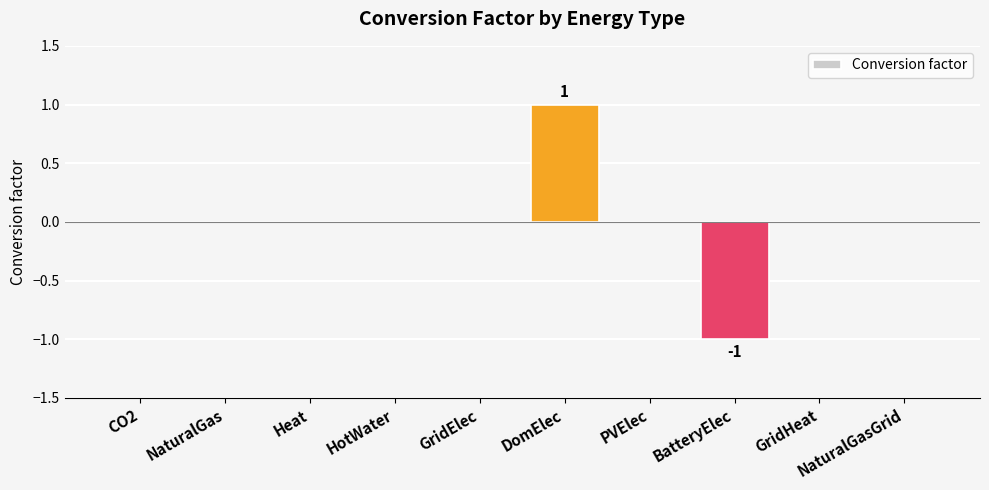

Which category has the highest value across all series?

DomElec